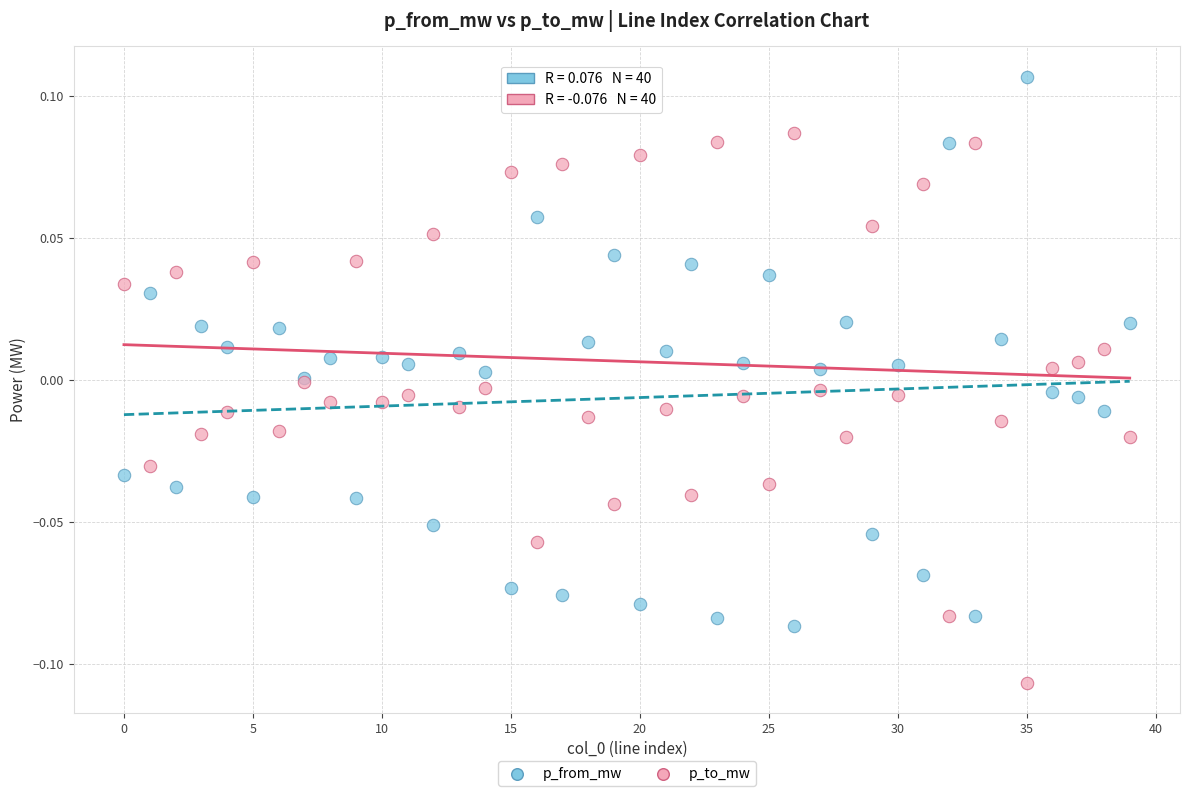

Which series contains the highest Y value?

p_from_mw